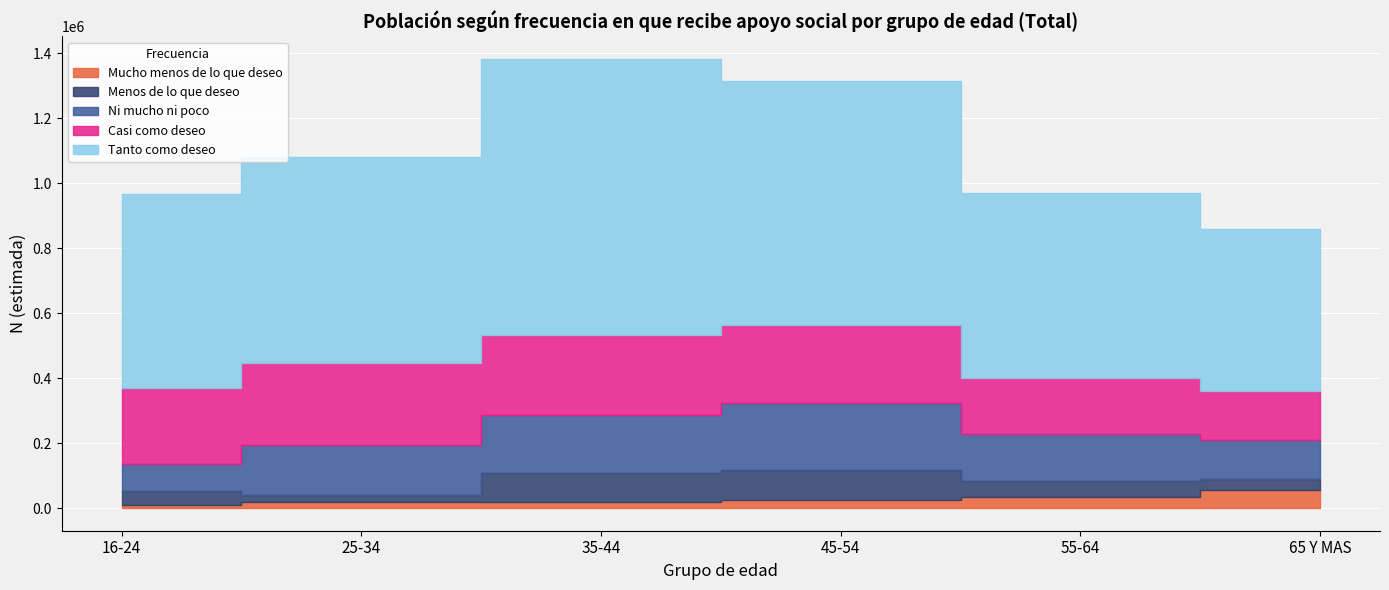

What is the spread (max minus min) of values at 45-54?

726961